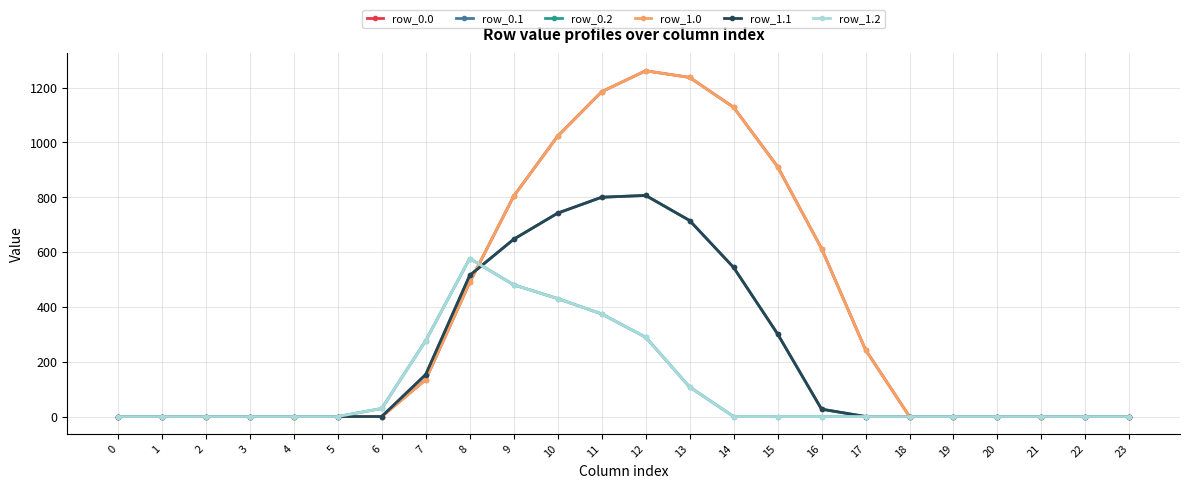

Reading left to right, extract all data points from this chart.

row_0.0: 0=0.0	1=0.0	2=0.0	3=0.0	4=0.0	5=0.0	6=0.0	7=134.3	8=489.3	9=804.0	10=1023.2	11=1185.2	12=1261.6	13=1237.4	14=1128.6	15=911.8	16=613.0	17=243.5	18=0.0	19=0.0	20=0.0	21=0.0	22=0.0	23=0.0
row_0.1: 0=0.0	1=0.0	2=0.0	3=0.0	4=0.0	5=0.0	6=0.0	7=153.2	8=514.8	9=646.9	10=742.1	11=800.2	12=806.9	13=715.3	14=544.1	15=301.4	16=26.8	17=0.0	18=0.0	19=0.0	20=0.0	21=0.0	22=0.0	23=0.0
row_0.2: 0=0.0	1=0.0	2=0.0	3=0.0	4=0.0	5=0.0	6=29.3	7=276.9	8=576.6	9=480.7	10=430.5	11=374.4	12=289.5	13=107.8	14=0.0	15=0.0	16=0.0	17=0.0	18=0.0	19=0.0	20=0.0	21=0.0	22=0.0	23=0.0
row_1.0: 0=0.0	1=0.0	2=0.0	3=0.0	4=0.0	5=0.0	6=0.0	7=134.3	8=489.3	9=804.0	10=1023.2	11=1185.2	12=1261.6	13=1237.4	14=1128.6	15=911.8	16=613.0	17=243.5	18=0.0	19=0.0	20=0.0	21=0.0	22=0.0	23=0.0
row_1.1: 0=0.0	1=0.0	2=0.0	3=0.0	4=0.0	5=0.0	6=0.0	7=153.2	8=514.8	9=646.9	10=742.1	11=800.2	12=806.9	13=715.3	14=544.1	15=301.4	16=26.8	17=0.0	18=0.0	19=0.0	20=0.0	21=0.0	22=0.0	23=0.0
row_1.2: 0=0.0	1=0.0	2=0.0	3=0.0	4=0.0	5=0.0	6=29.3	7=276.9	8=576.6	9=480.7	10=430.5	11=374.4	12=289.5	13=107.8	14=0.0	15=0.0	16=0.0	17=0.0	18=0.0	19=0.0	20=0.0	21=0.0	22=0.0	23=0.0